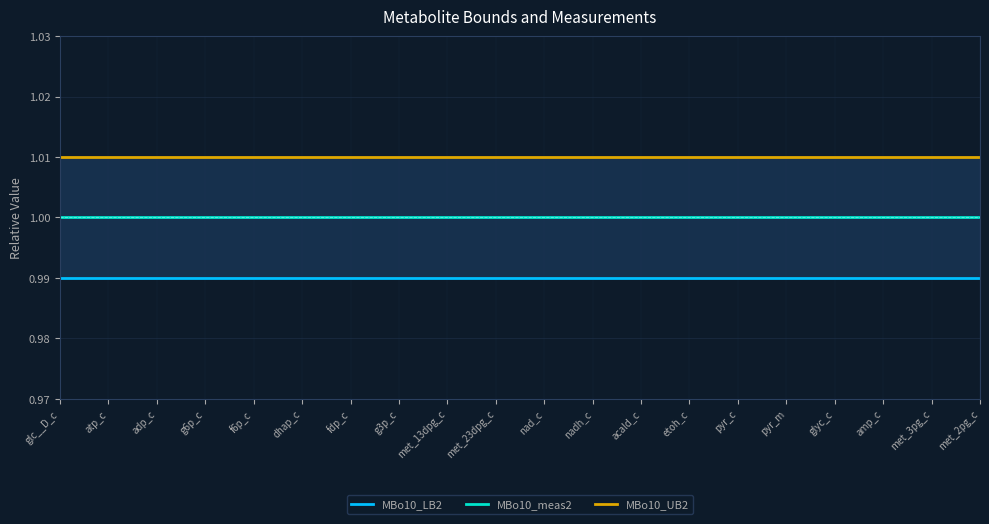

What is the total value across all series at met_13dpg_c?

3.0